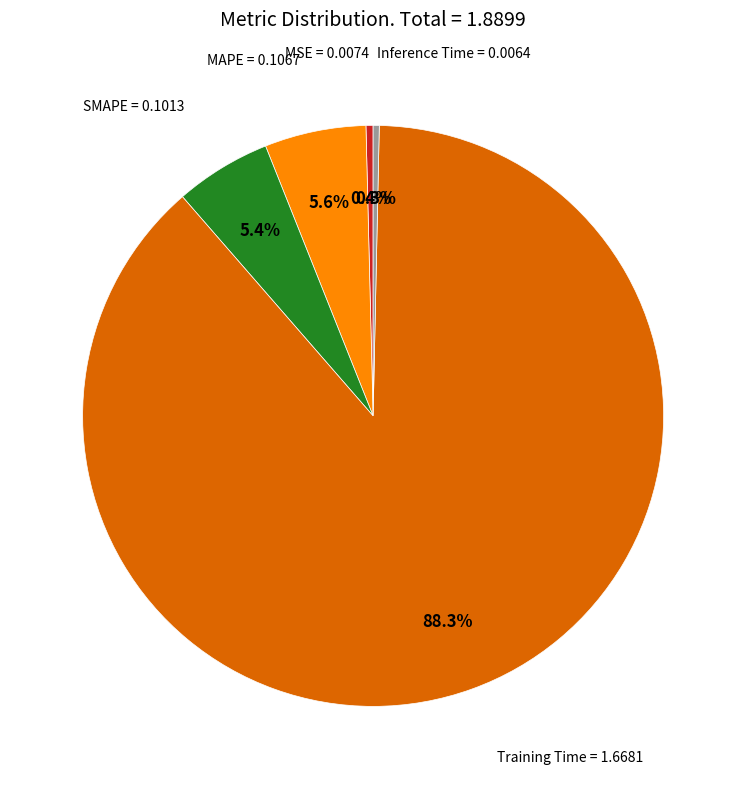

Does any single category account for the majority?

Yes